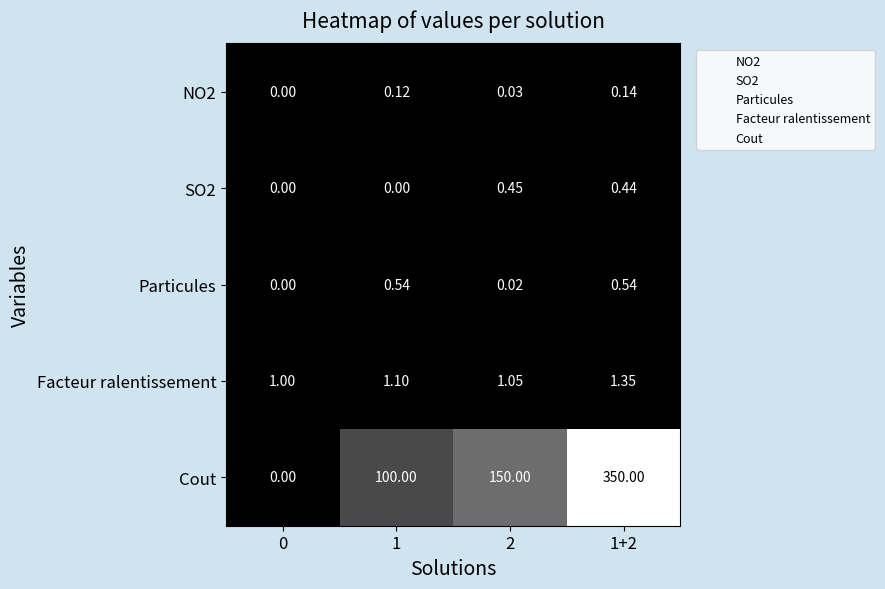

Rank the series by their maximum value, from lowest to highest.

NO2, SO2, Particules, Facteur ralentissement, Cout